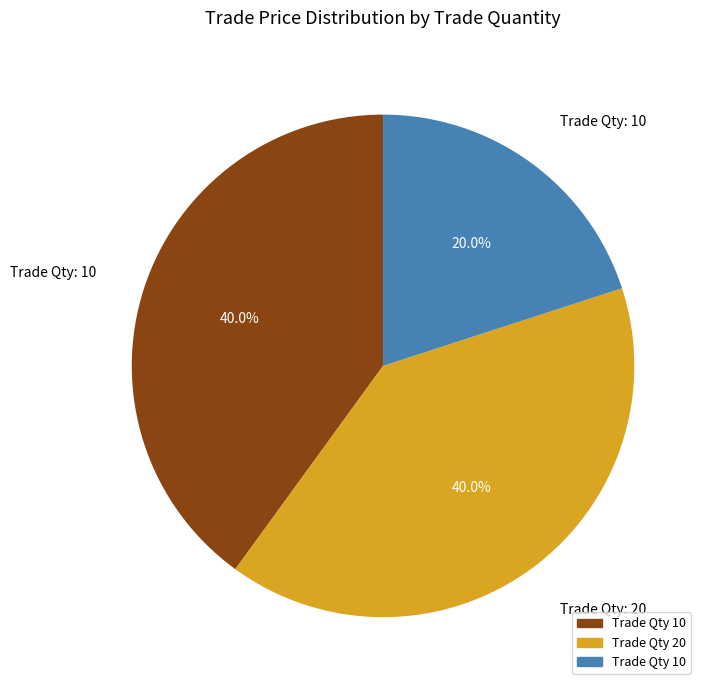

Is there a majority slice in this chart?

No